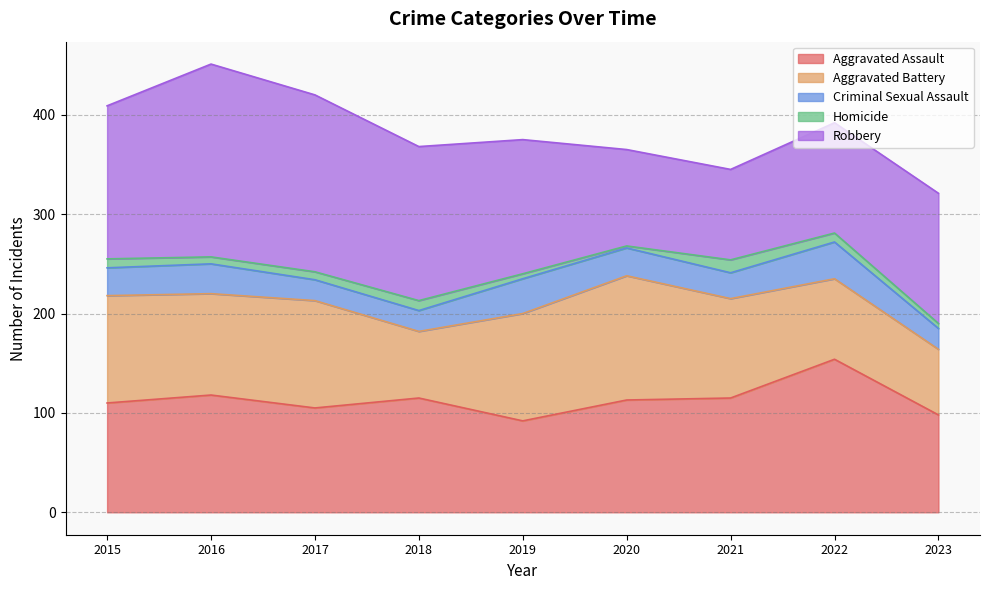

Where is Robbery nearest to the value 142?

2019